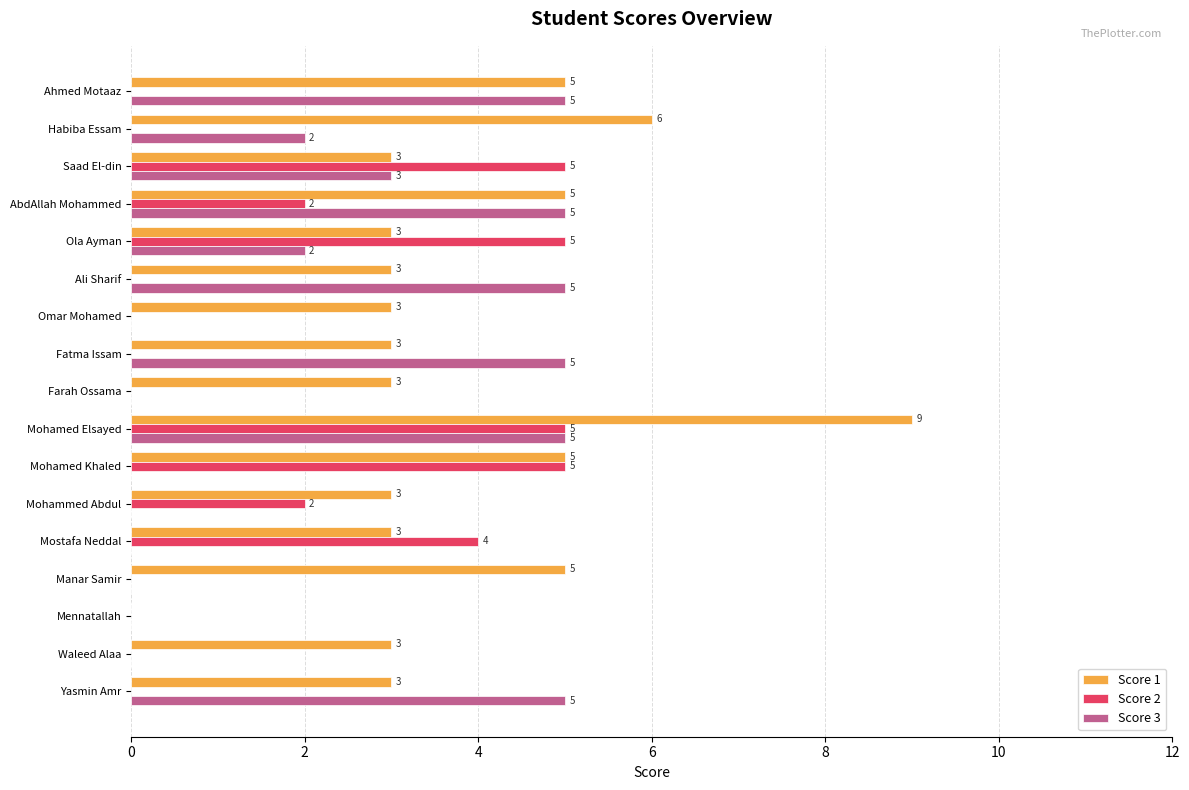

What are all the series names shown in the legend?

Score 1, Score 2, Score 3